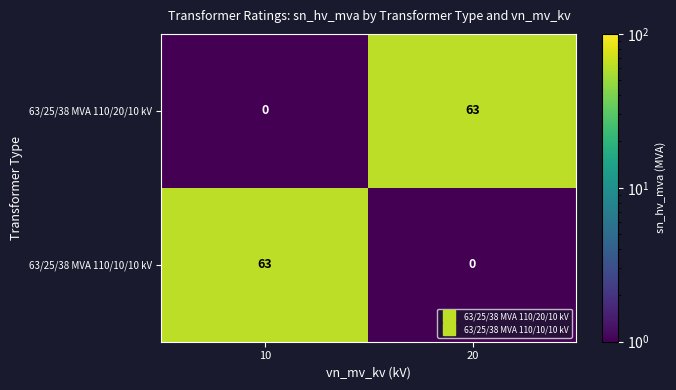

What is the difference between the 63/25/38 MVA 110/10/10 kV values at 10 and 20?

63